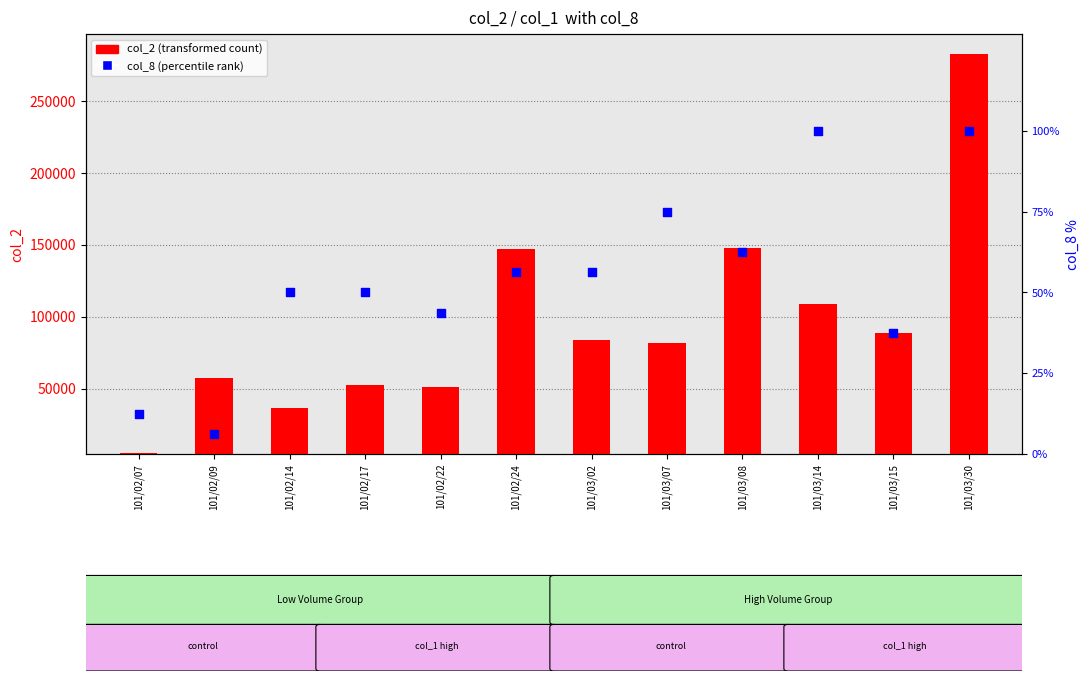

What is the total value across all series at 101/03/30?

282750.0